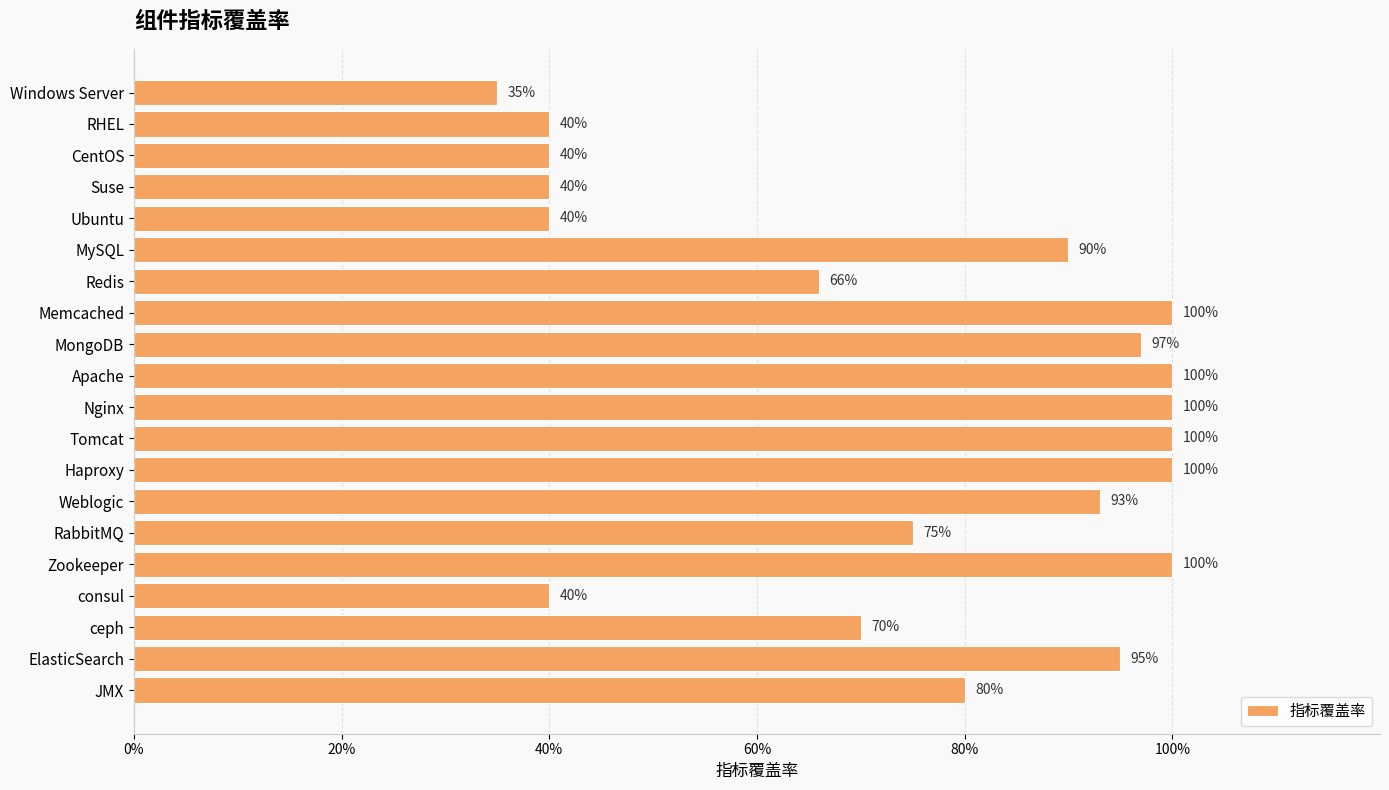

Does the chart contain stacked bars?

No